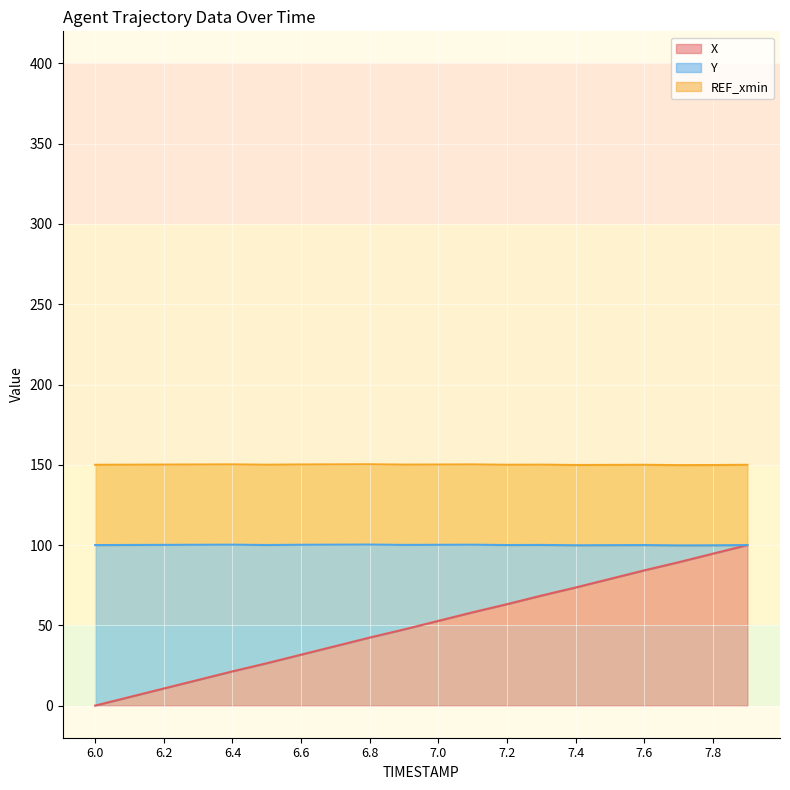

What is the highest value of the X series?

100.0